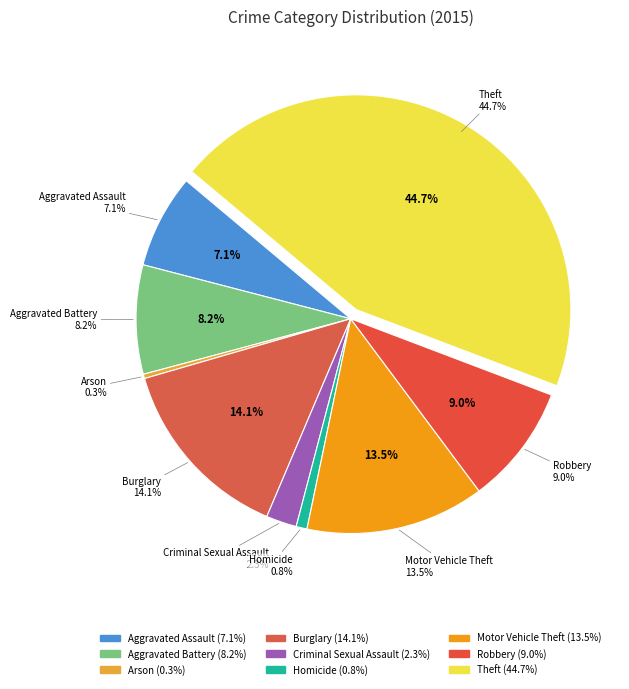

How many segments does this pie chart have?

9